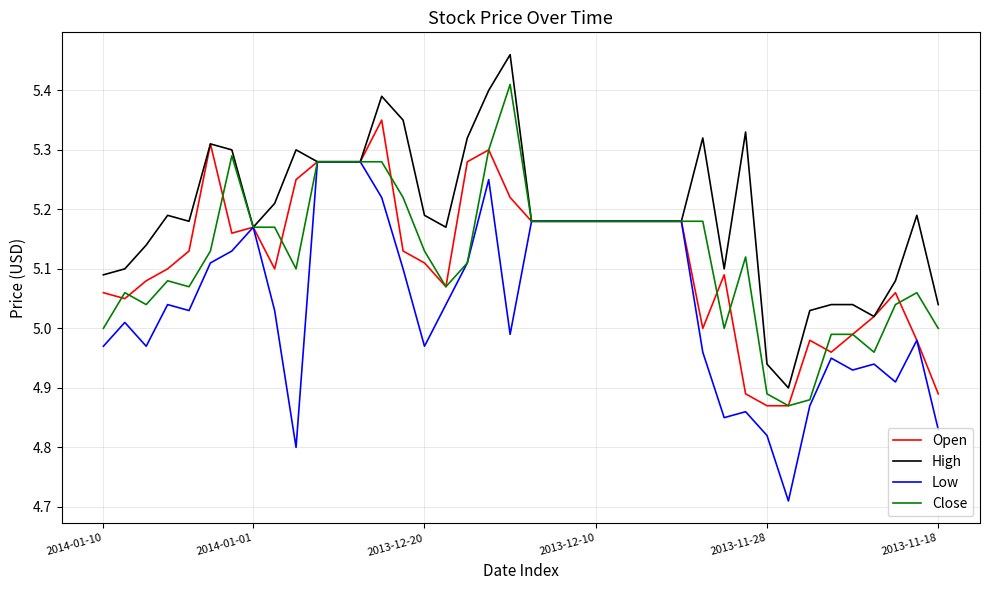

Which series has the largest total across all categories?

High